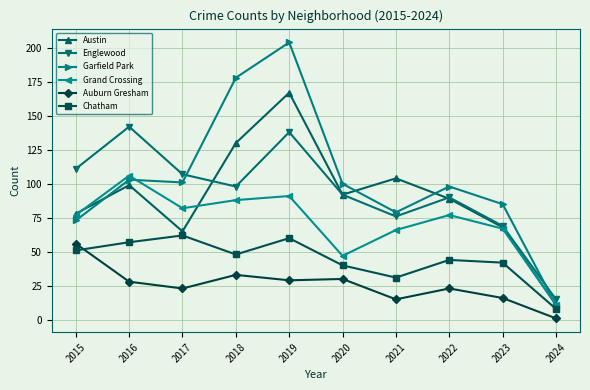

The Auburn Gresham series shows 6 at 2022. True or false?

False